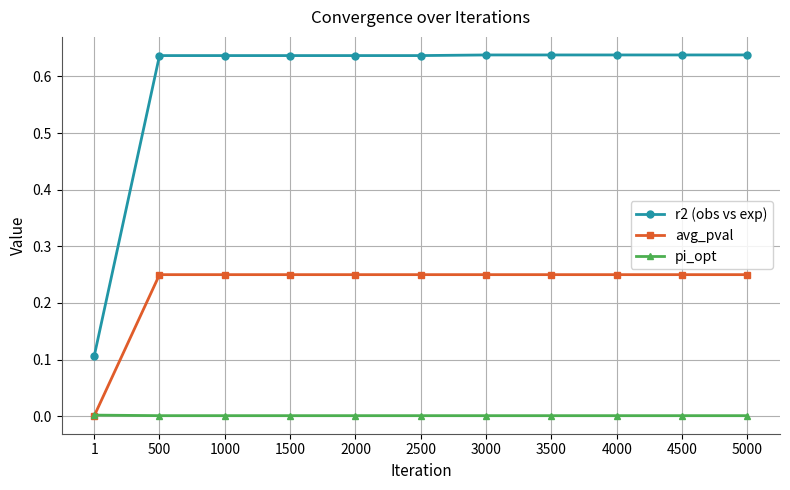

List the series in order of their overall mean, highest first.

r2 (obs vs exp), avg_pval, pi_opt